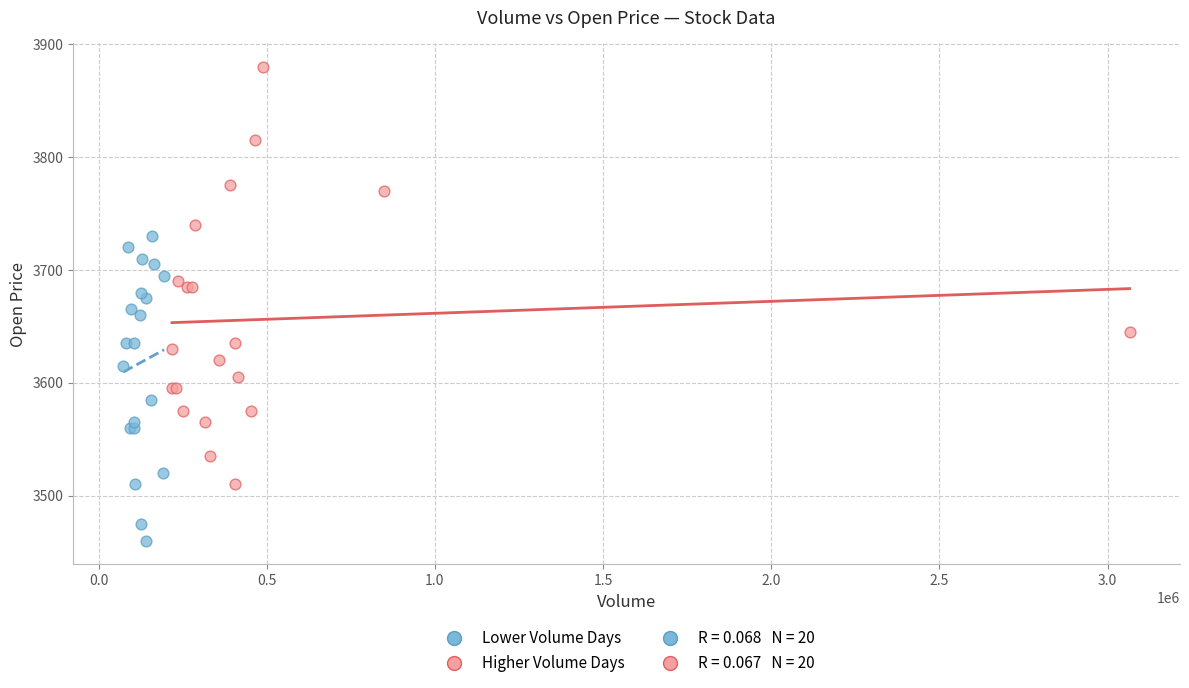

Which series has the widest spread of Y values?

Higher Volume Days